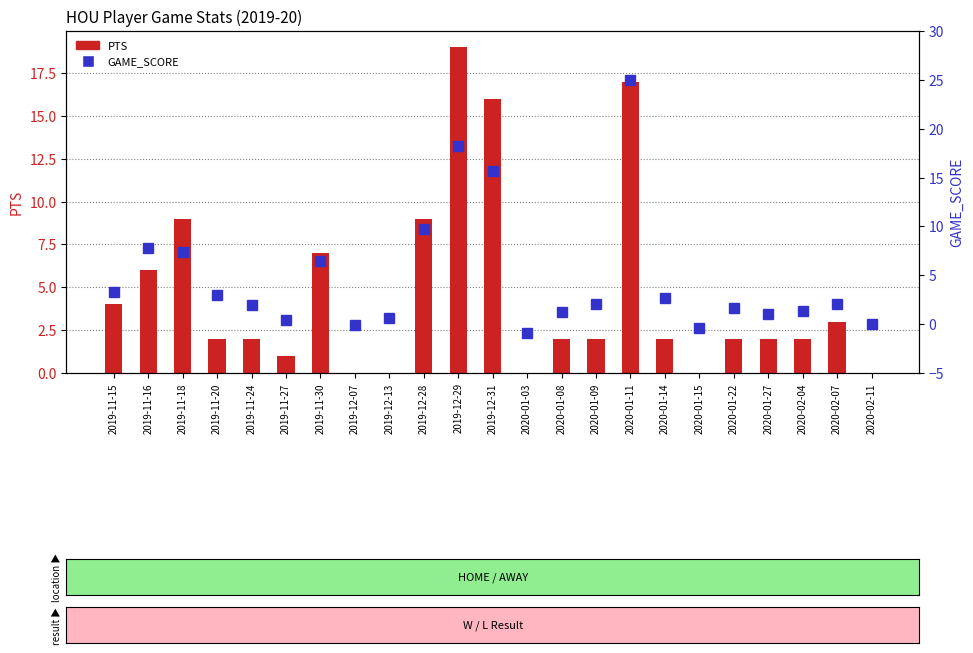

What is the approximate value of GAME_SCORE at 2020-01-08?

1.2